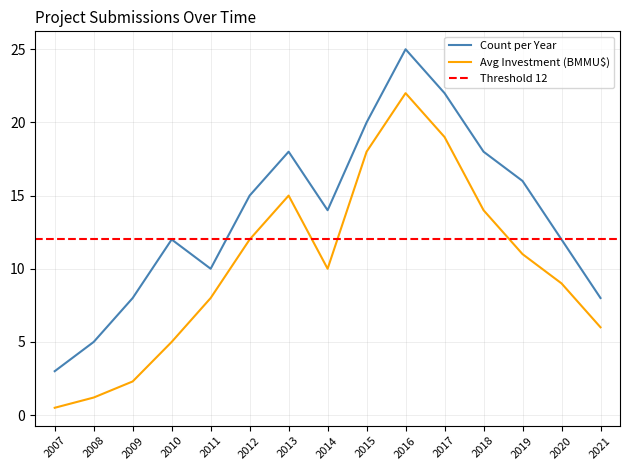

Reading right to left, what are all the values shown in this chart?

Count per Year: 8.0	12.0	16.0	18.0	22.0	25.0	20.0	14.0	18.0	15.0	10.0	12.0	8.0	5.0	3.0
Avg Investment (MMU$): 6.0	9.0	11.0	14.0	19.0	22.0	18.0	10.0	15.0	12.0	8.0	5.0	2.3	1.2	0.5